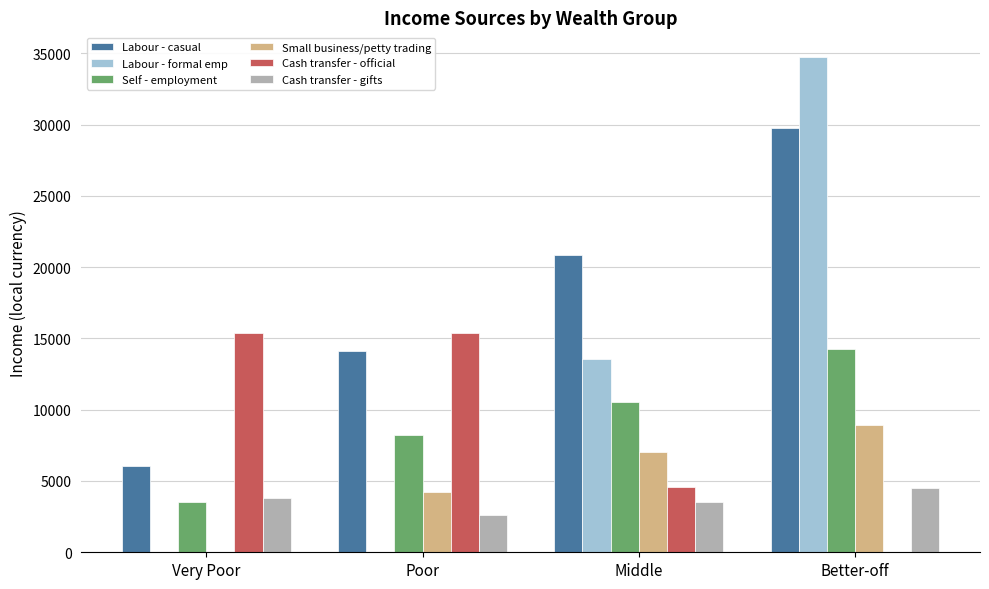

How many values in the Self - employment series exceed 10554?

2